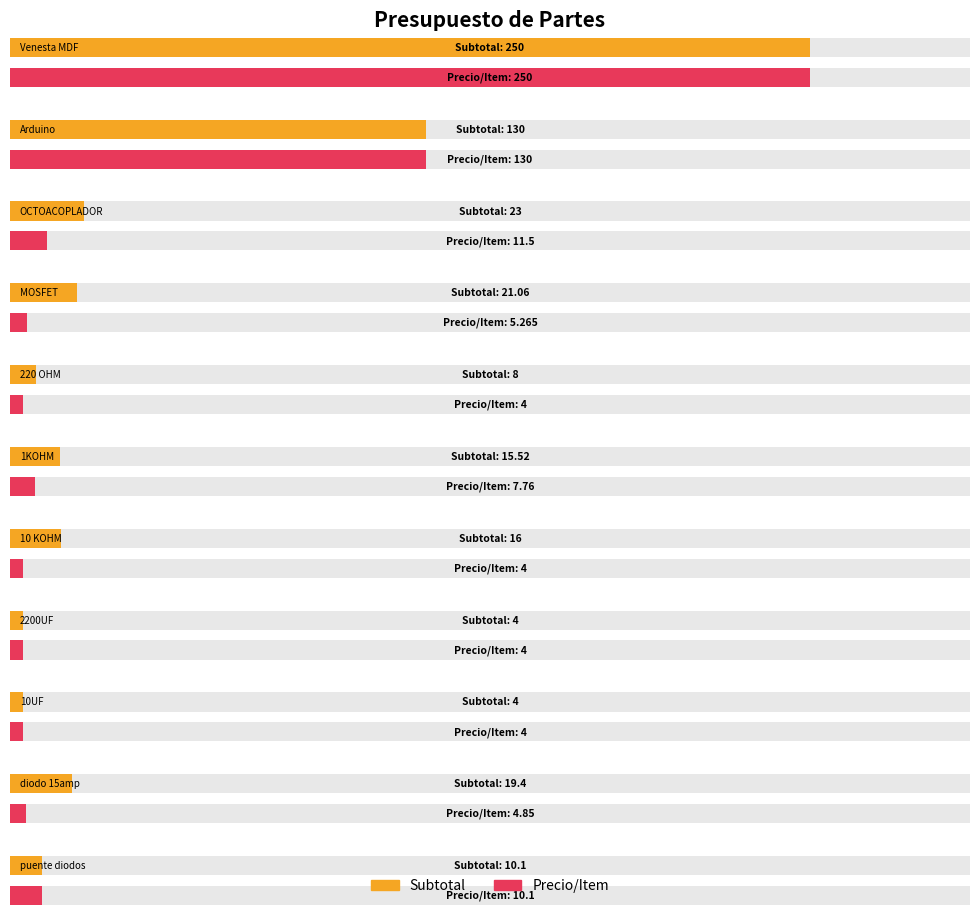

What is the total value across all series at Venesta MDF?

500.0